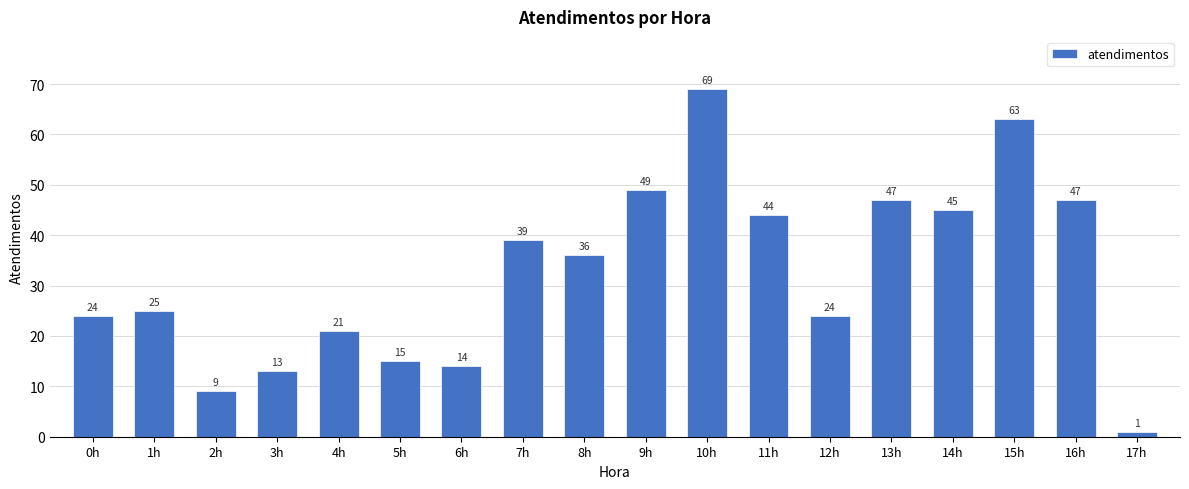

Reading left to right, list all the values displayed in this chart.

24	25	9	13	21	15	14	39	36	49	69	44	24	47	45	63	47	1